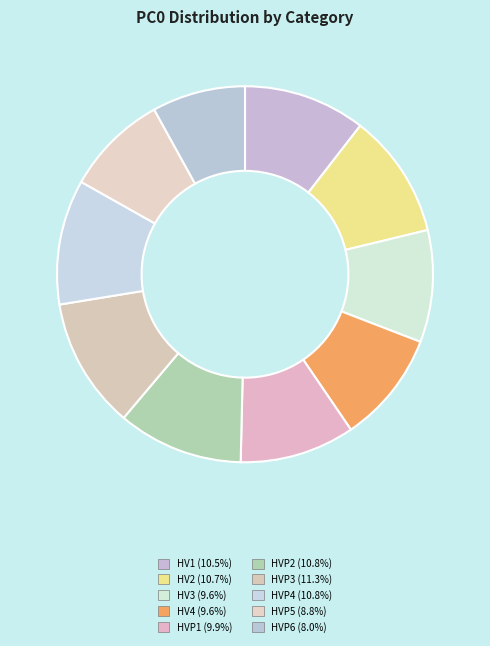

How many slices are in this pie chart?

10